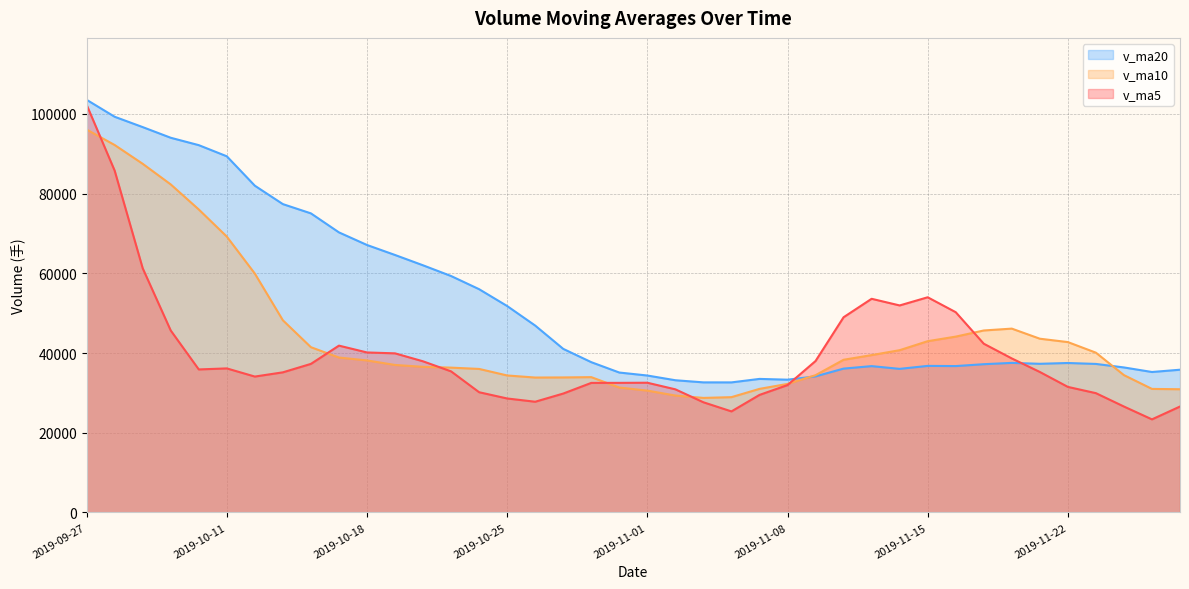

Is the value of v_ma5 at 2019-10-23 greater than the value of v_ma20 at 2019-11-05?

Yes